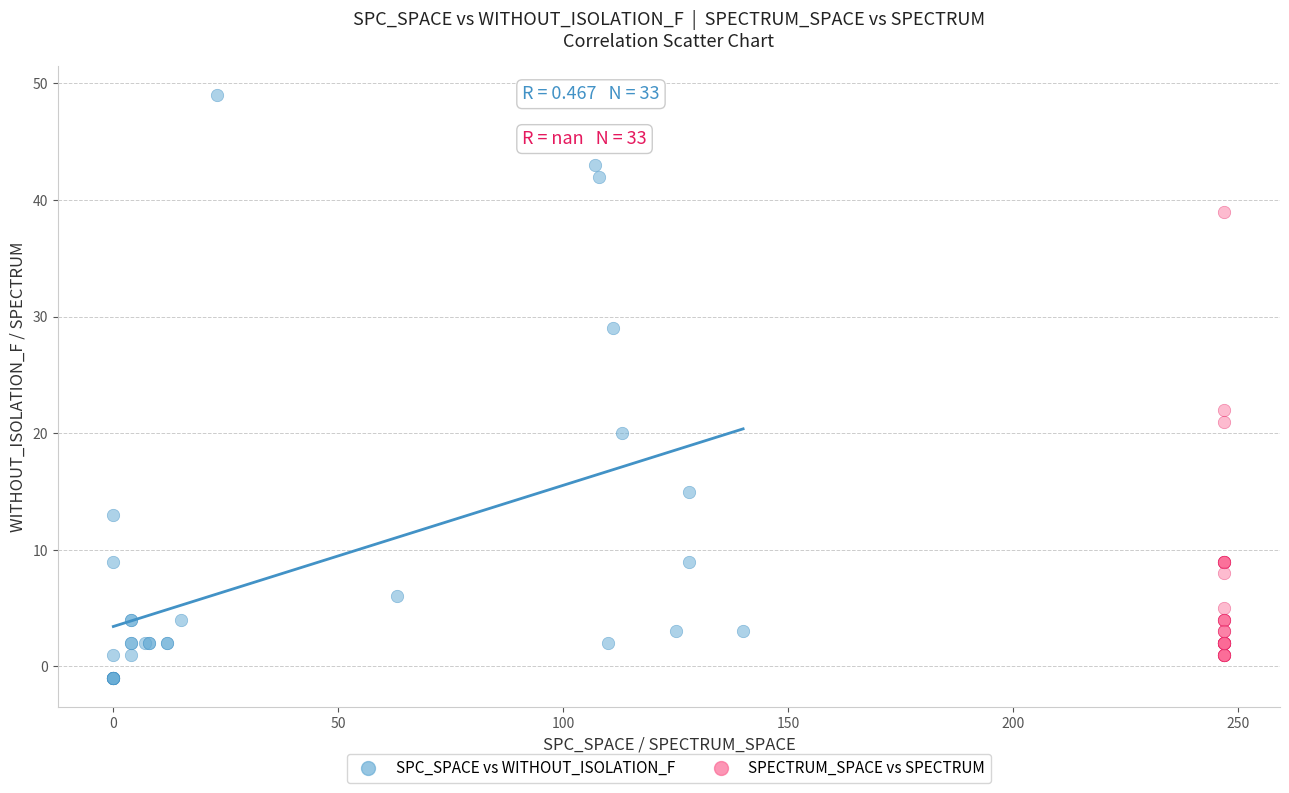

Which series reaches the maximum Y coordinate?

SPC_SPACE vs WITHOUT_ISOLATION_F